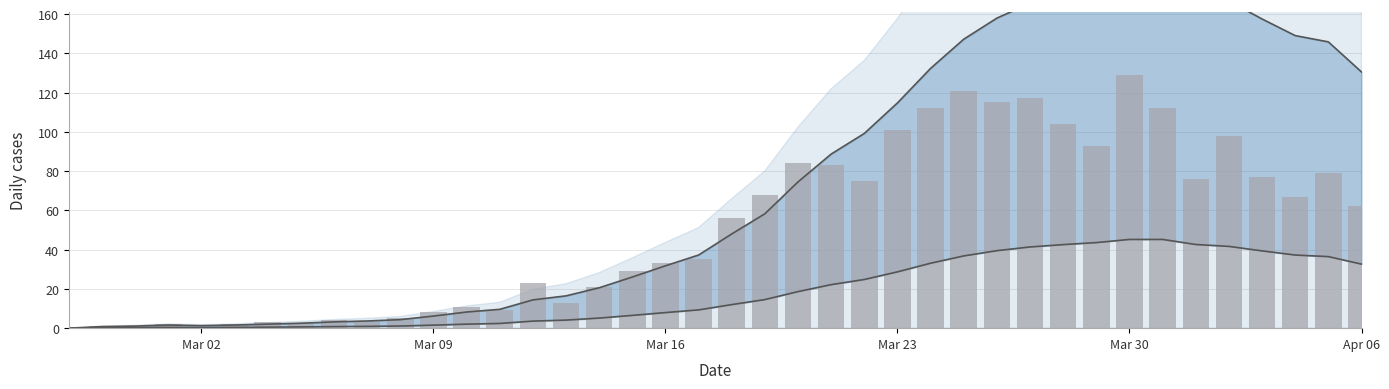

Reading right to left, list all the values displayed in this chart.

62	79	67	77	98	76	112	129	93	104	117	115	121	112	101	75	83	84	68	56	35	33	29	21	13	23	9	11	8	5	3	4	2	3	2	0	2	1	1	0